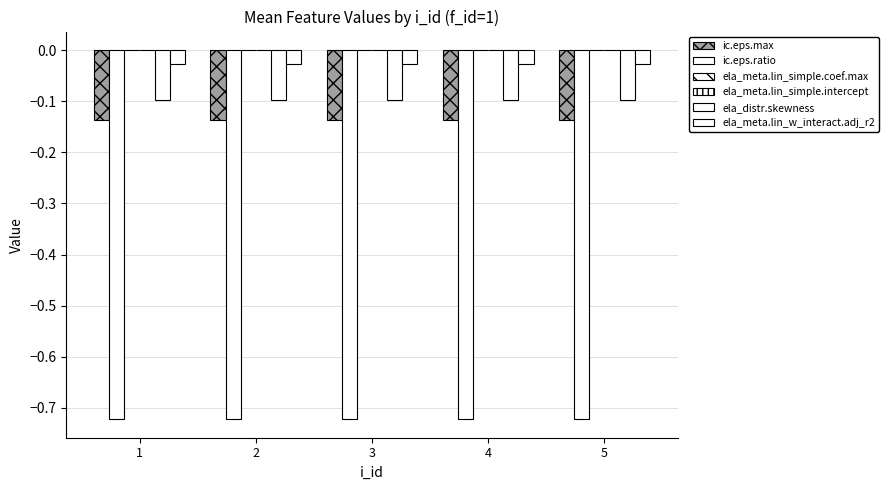

The ela_meta.lin_w_interact.adj_r2 series shows -0.0 at 1. True or false?

True